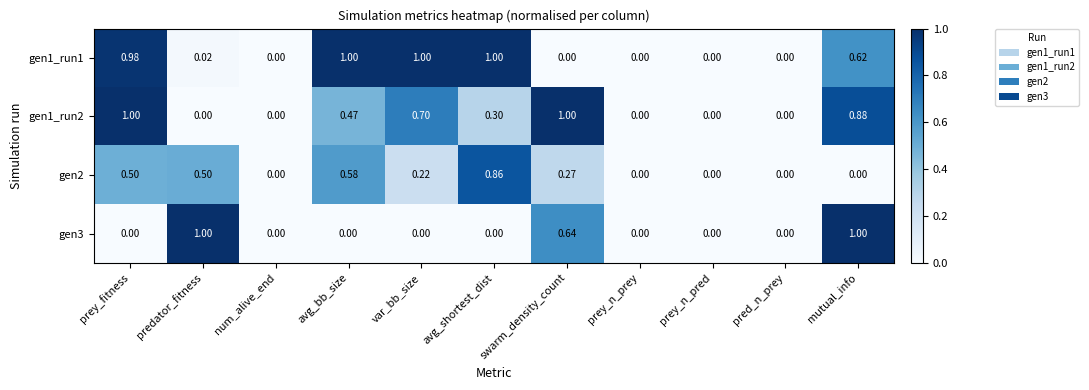

Is the value of gen2 at var_bb_size greater than the value of gen3 at prey_n_pred?

Yes